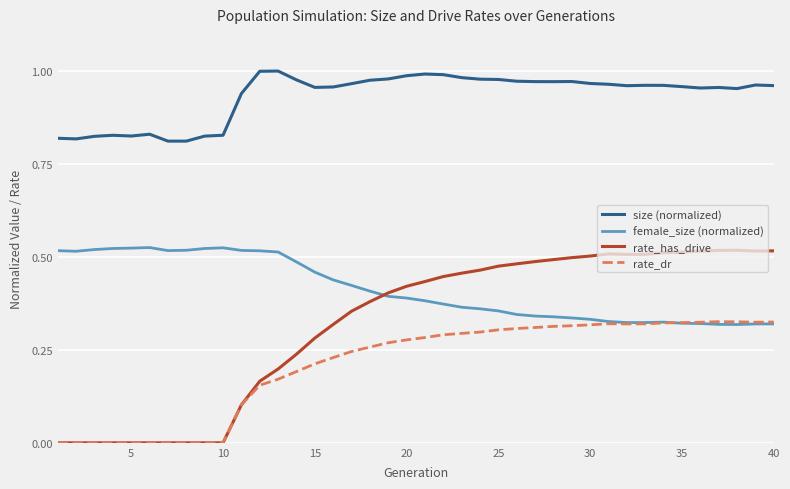

True or false: size (normalized) and rate_has_drive intersect in this chart.

False